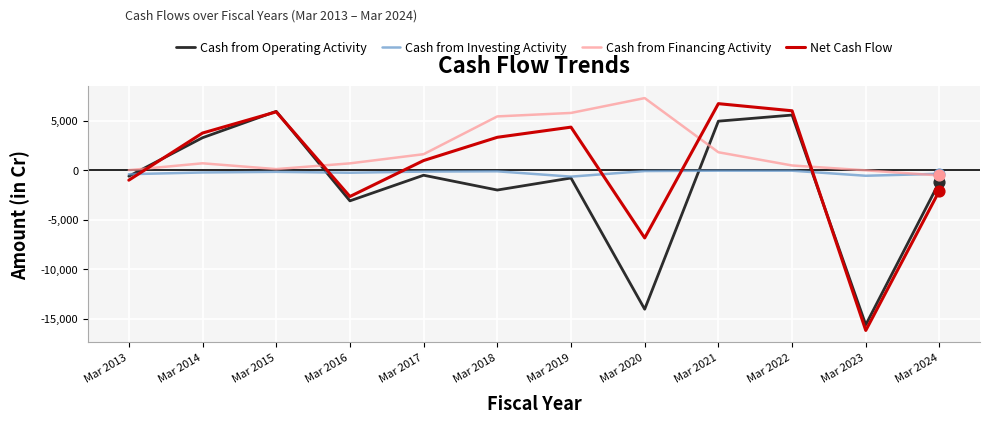

Is the value of Net Cash Flow at Mar 2019 greater than the value of Cash from Investing Activity at Mar 2016?

Yes